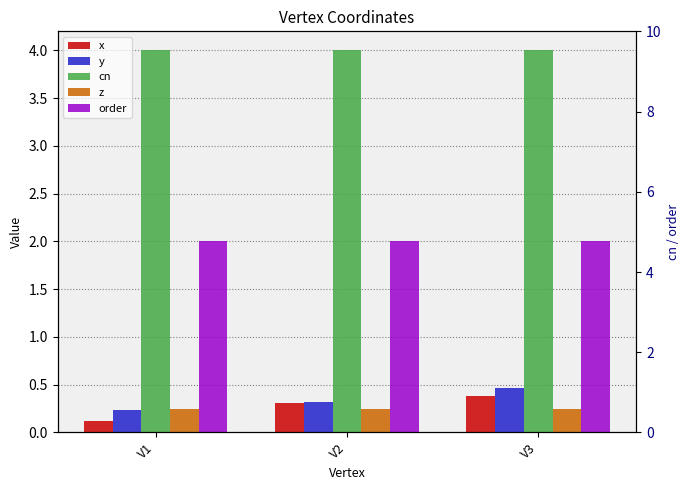

The value of order at V3 is 0.5. True or false?

False